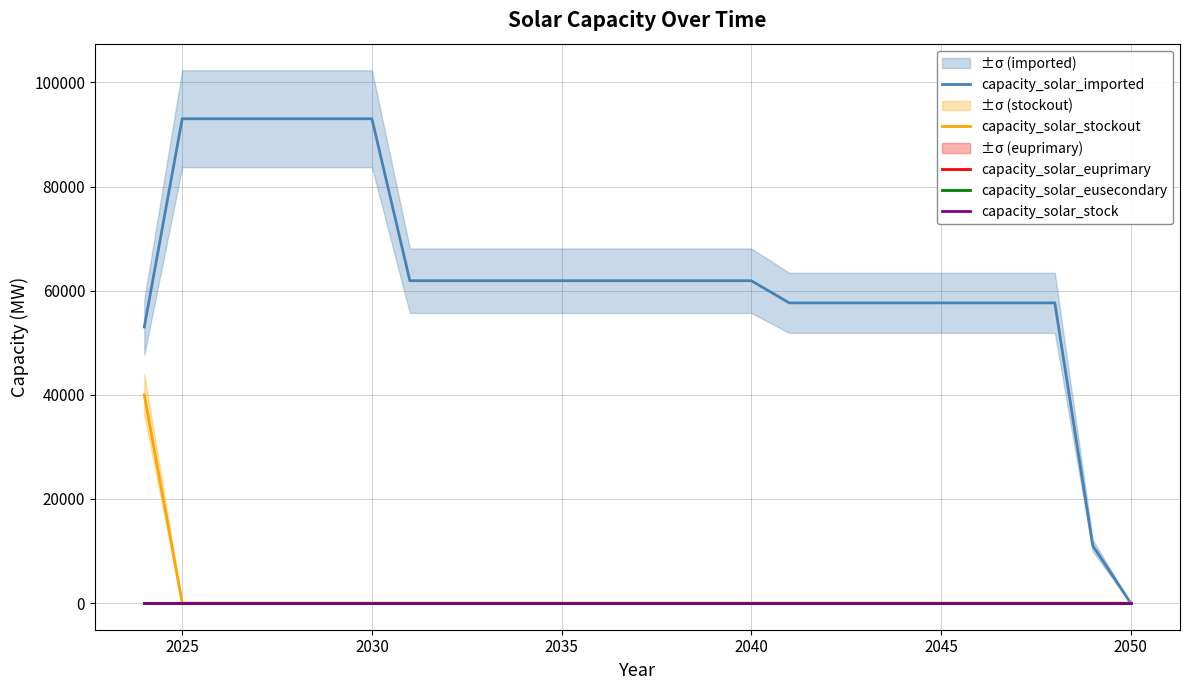

Reading left to right, what are all the values shown in this chart?

capacity_solar_imported: 53020.0	93020.0	93020.0	93020.0	93020.0	93020.0	93020.0	61911.5	61911.5	61911.5	61911.5	61911.5	61911.5	61911.5	61911.5	61911.5	61911.5	57655.2	57655.2	57655.2	57655.2	57655.2	57655.2	57655.2	57655.2	11038.3	0.0
capacity_solar_stockout: 40000.0	0.0	0.0	0.0	0.0	0.0	0.0	0.0	0.0	0.0	0.0	0.0	0.0	0.0	0.0	0.0	0.0	0.0	0.0	0.0	0.0	0.0	0.0	0.0	0.0	0.0	0.0
capacity_solar_euprimary: 0.0	0.0	0.0	0.0	0.0	0.0	0.0	0.0	0.0	0.0	0.0	0.0	0.0	0.0	0.0	0.0	0.0	0.0	0.0	0.0	0.0	0.0	0.0	0.0	0.0	0.0	0.0
capacity_solar_eusecondary: 0.0	0.0	0.0	0.0	0.0	0.0	0.0	0.0	0.0	0.0	0.0	0.0	0.0	0.0	0.0	0.0	0.0	0.0	0.0	0.0	0.0	0.0	0.0	0.0	0.0	0.0	0.0
capacity_solar_stock: 0.0	0.0	0.0	0.0	0.0	0.0	0.0	0.0	0.0	0.0	0.0	0.0	0.0	0.0	0.0	0.0	0.0	0.0	0.0	0.0	0.0	0.0	0.0	0.0	0.0	0.0	0.0